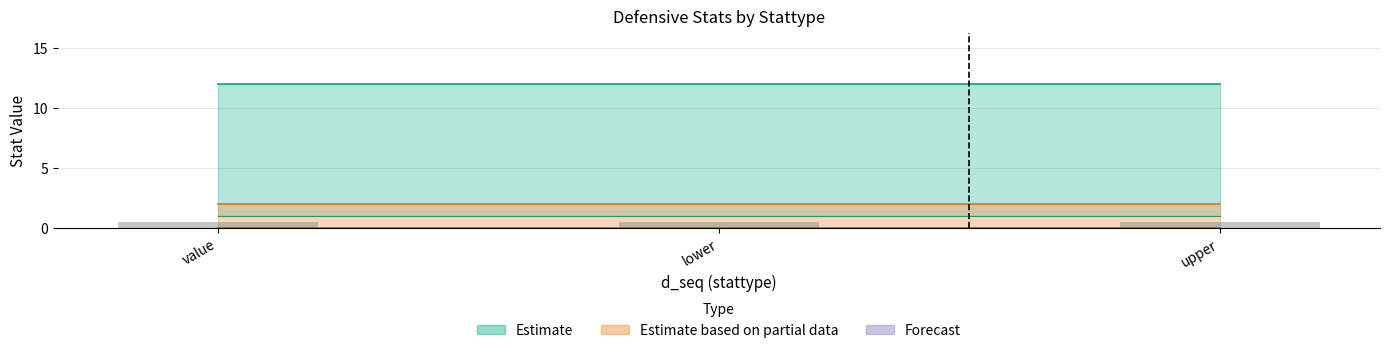

How many groups of bars are there?

3